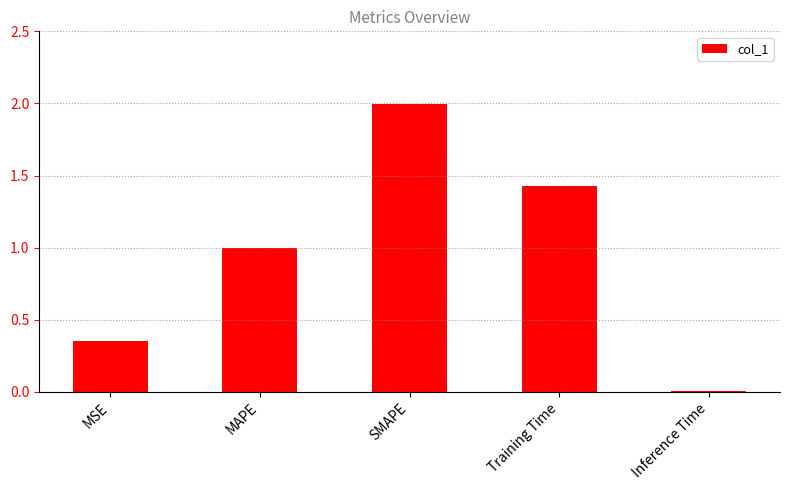

What is the change in value from MSE to Training Time?

+1.1